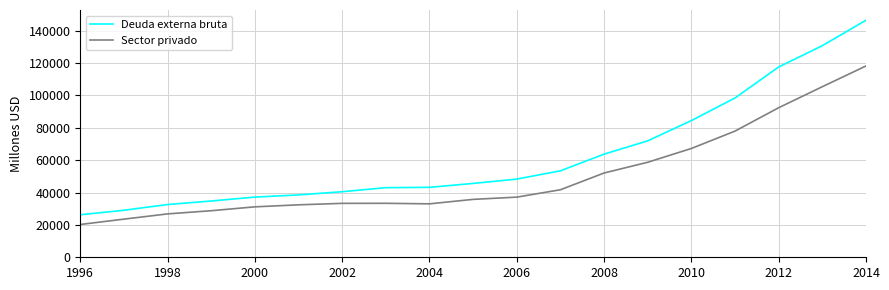

True or false: Deuda externa bruta has more than 2 interior local peaks.

False